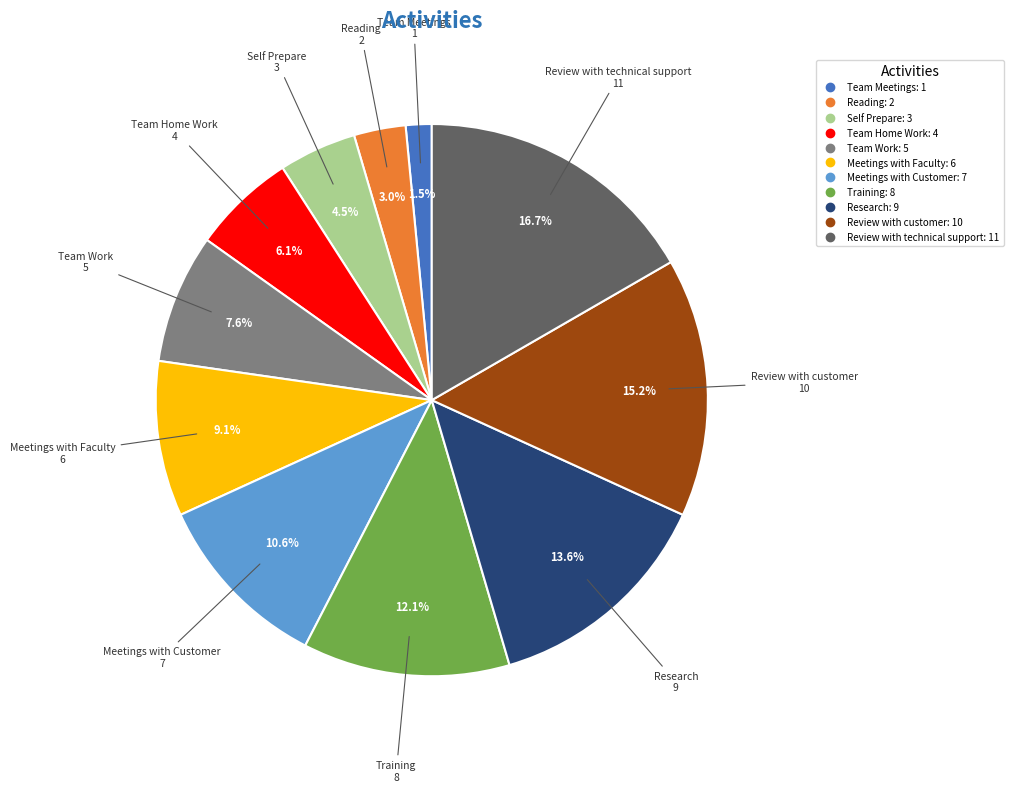

How many segments does this pie chart have?

11